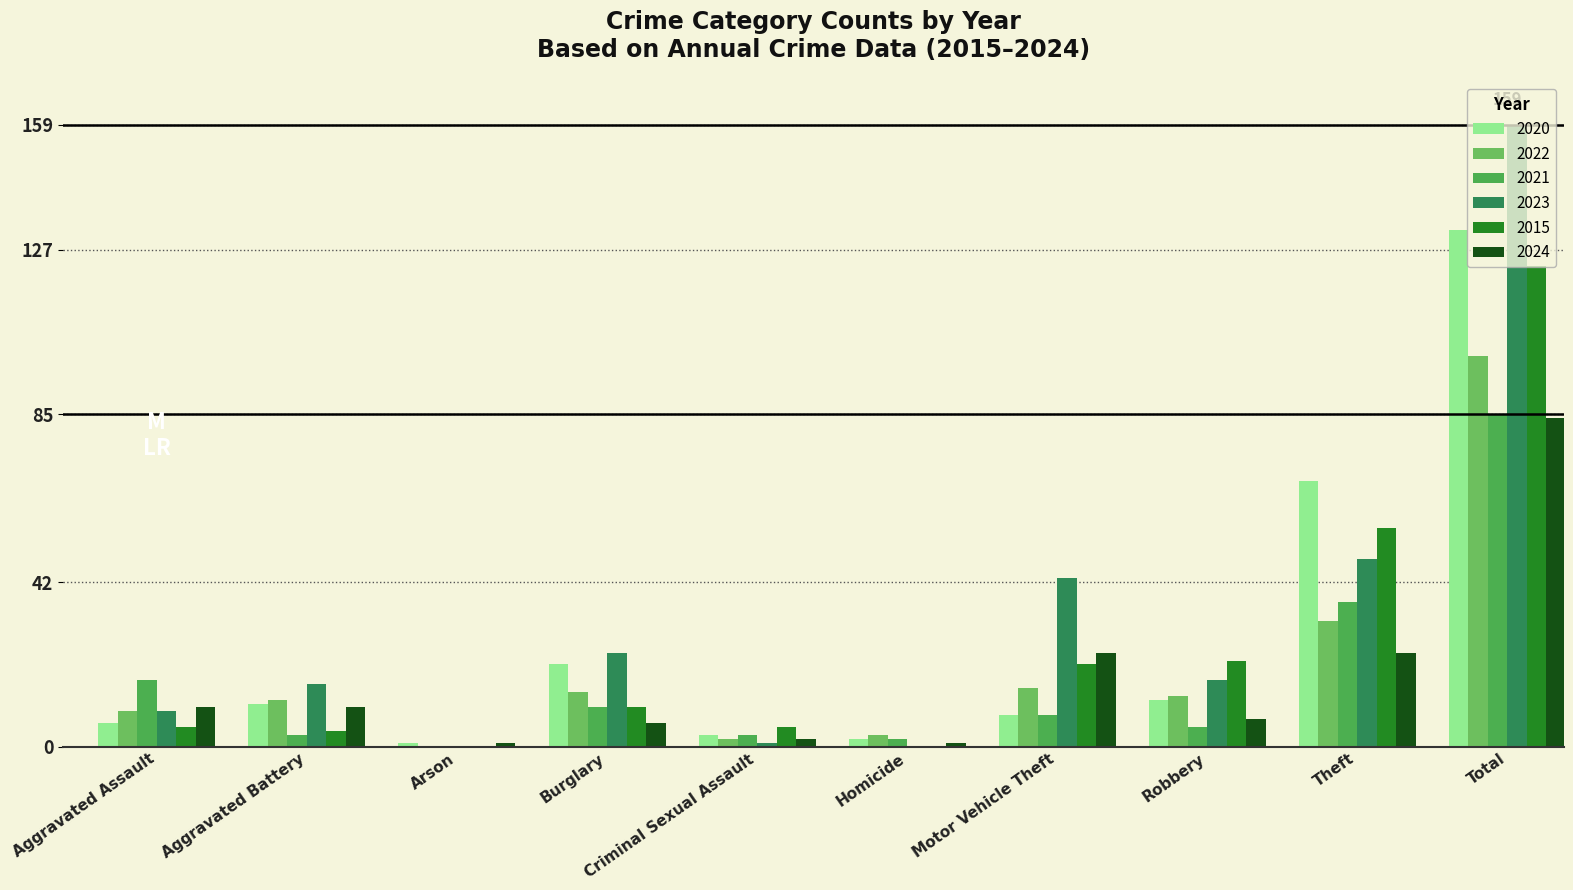

What is the difference between the highest and lowest values at Homicide?

3